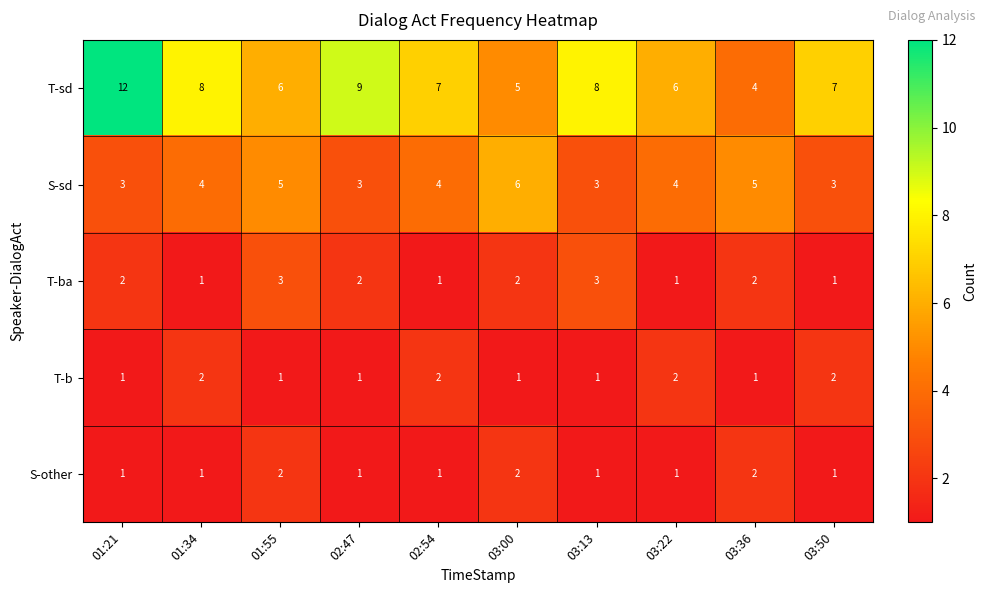

Count the S-sd values in the range 3 to 5.

9